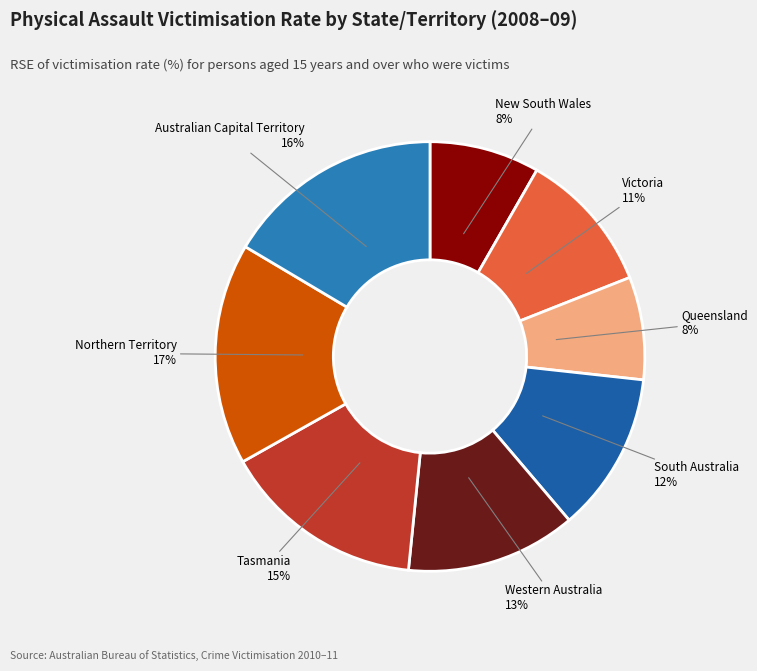

Count the number of slices in the pie.

8